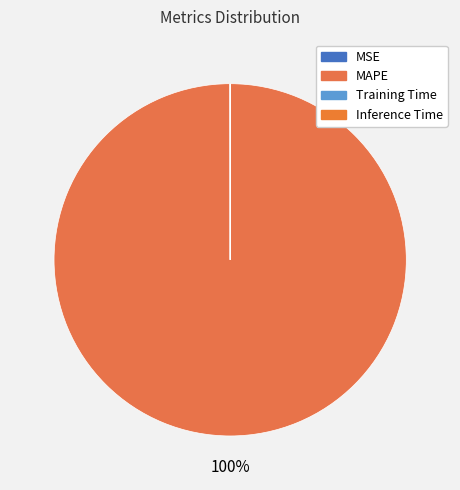

Is the sum of MAPE and Training Time greater than half?

Yes